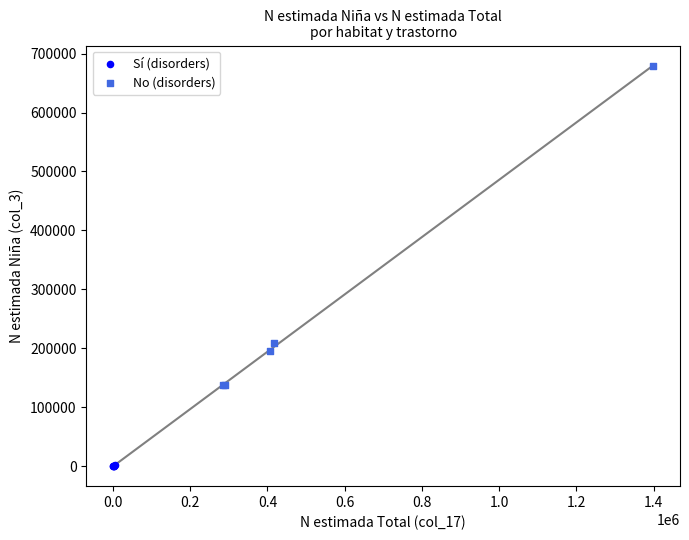

Which series has the widest spread of Y values?

No (disorders)